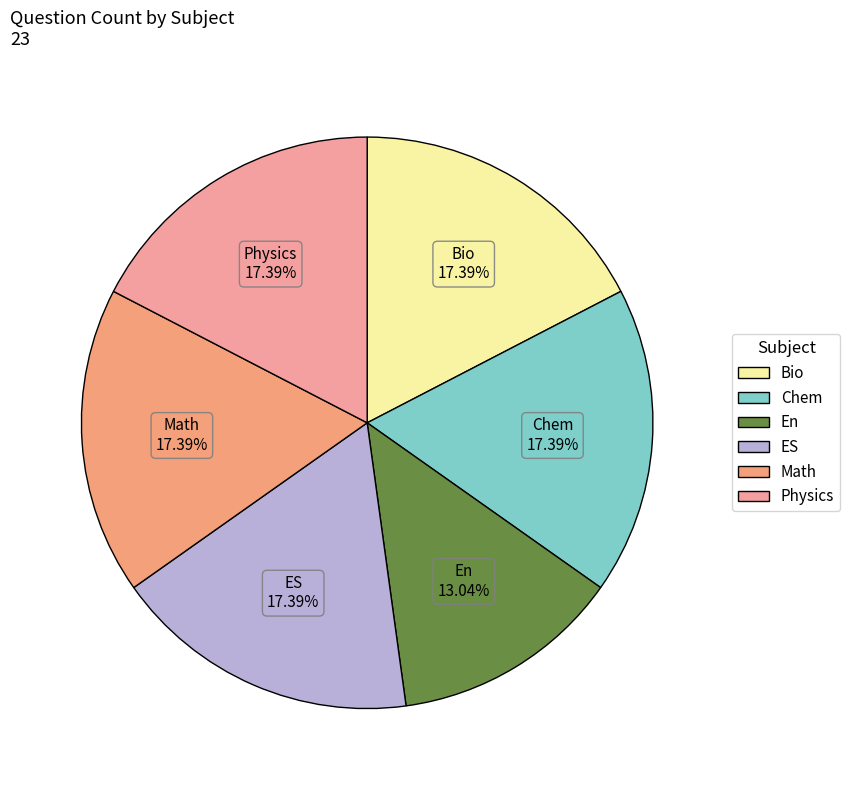

What percentage is the Math slice, to the nearest percent?

17%